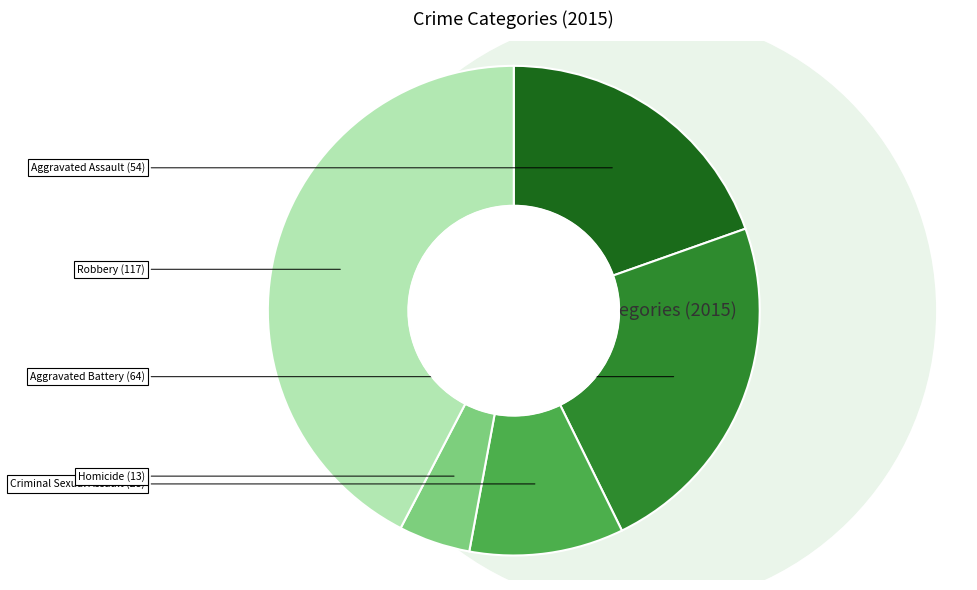

What is the change in value from Aggravated Assault to Criminal Sexual Assault?

-26